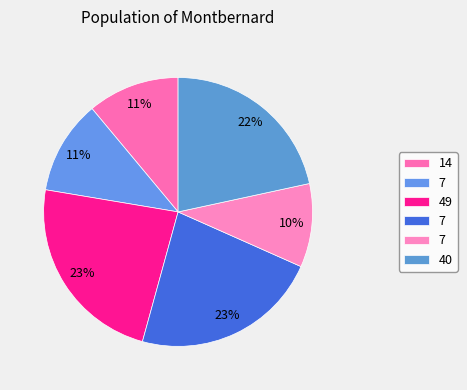

Count the number of slices in the pie.

6